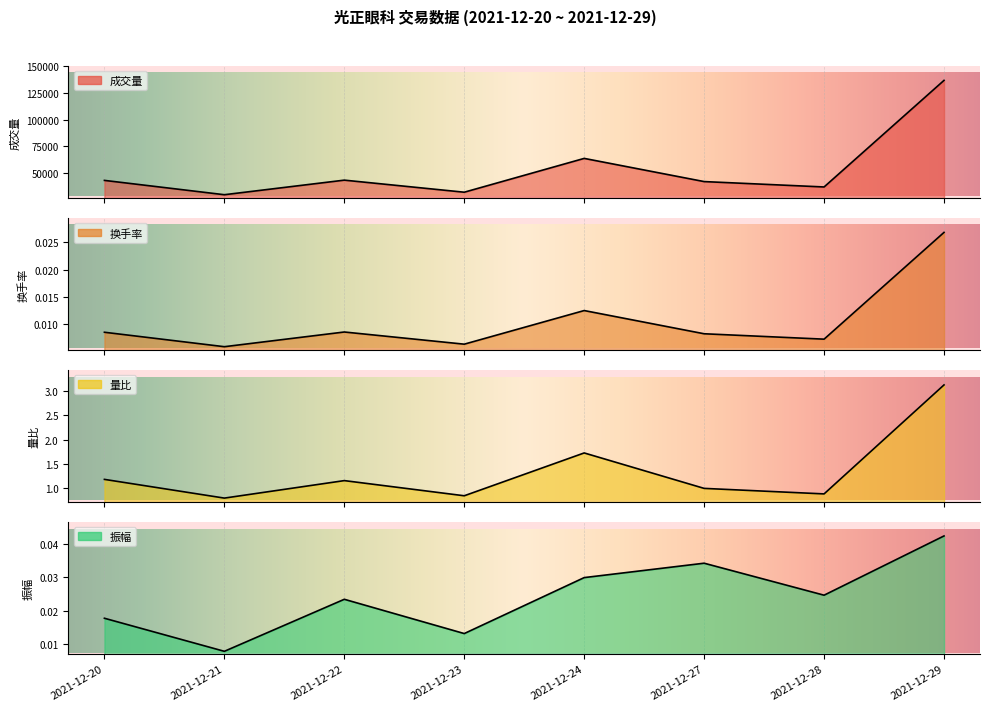

Reading left to right, what are all the values shown in this chart?

成交量: 2021-12-20=43206.0	2021-12-21=29797.5	2021-12-22=43438.9	2021-12-23=32146.2	2021-12-24=63791.5	2021-12-27=42095.0	2021-12-28=37048.6	2021-12-29=136828.1
换手率: 2021-12-20=0.0	2021-12-21=0.0	2021-12-22=0.0	2021-12-23=0.0	2021-12-24=0.0	2021-12-27=0.0	2021-12-28=0.0	2021-12-29=0.0
量比: 2021-12-20=1.2	2021-12-21=0.8	2021-12-22=1.2	2021-12-23=0.8	2021-12-24=1.7	2021-12-27=1.0	2021-12-28=0.9	2021-12-29=3.1
振幅: 2021-12-20=0.0	2021-12-21=0.0	2021-12-22=0.0	2021-12-23=0.0	2021-12-24=0.0	2021-12-27=0.0	2021-12-28=0.0	2021-12-29=0.0